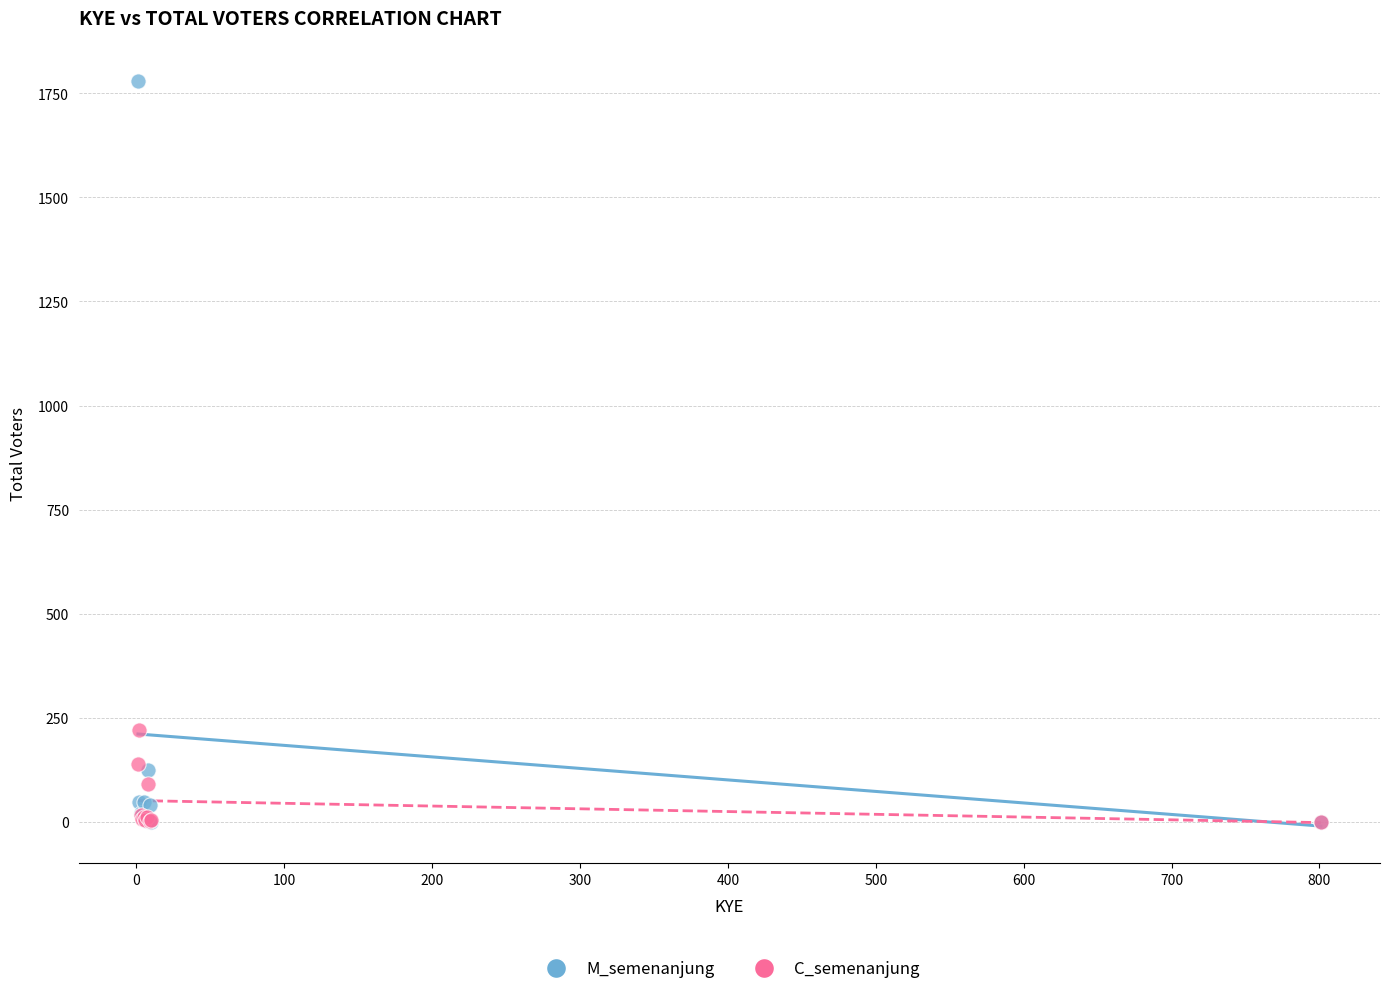

Across all series, what Y value is closest to 890?

222